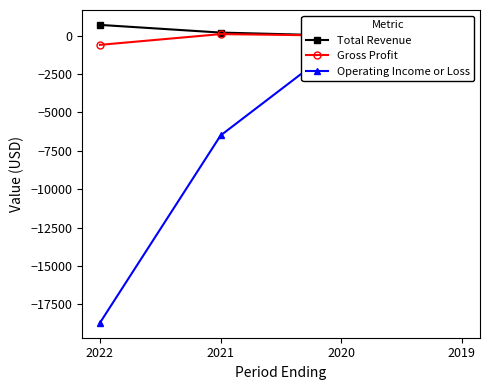

Which has a higher value, 2022 or 2021?

2022